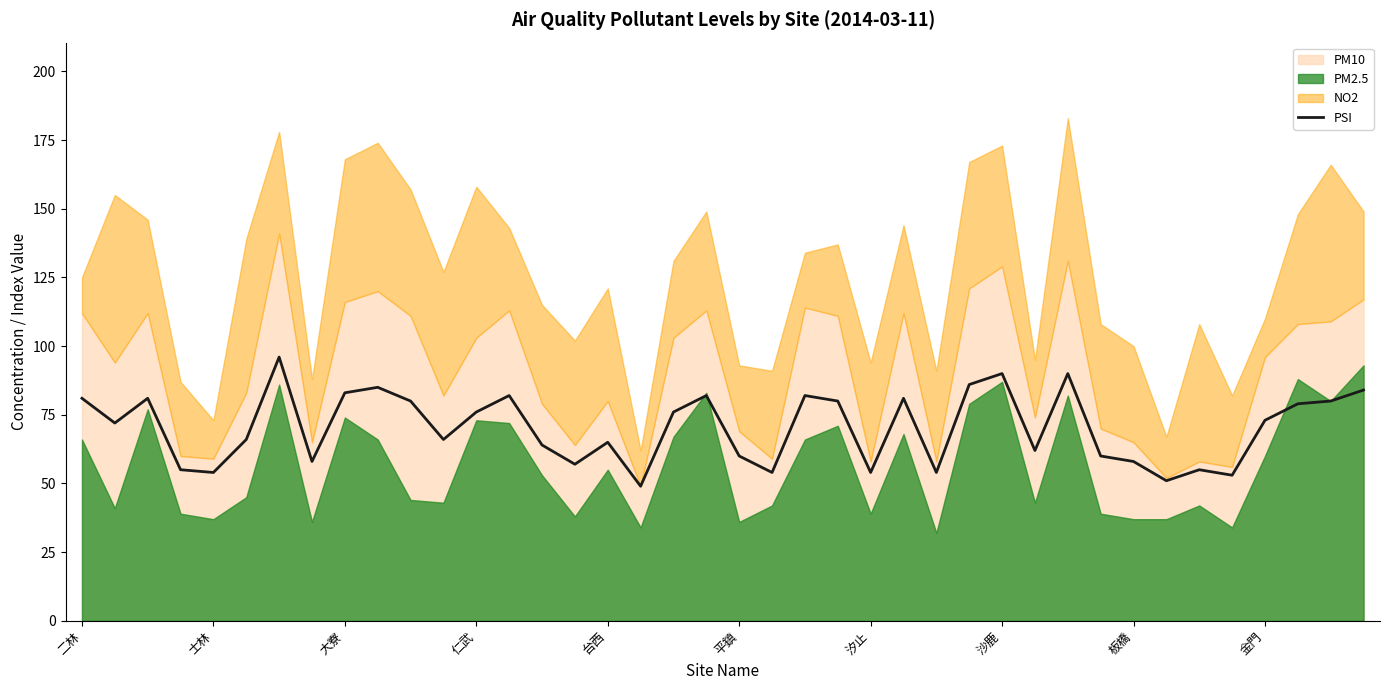

Reading right to left, transcribe all the data shown in this chart.

84	80	79	73	53	55	51	58	60	90	62	90	86	54	81	54	80	82	54	60	82	76	49	65	57	64	82	76	66	80	85	83	58	96	66	54	55	81	72	81